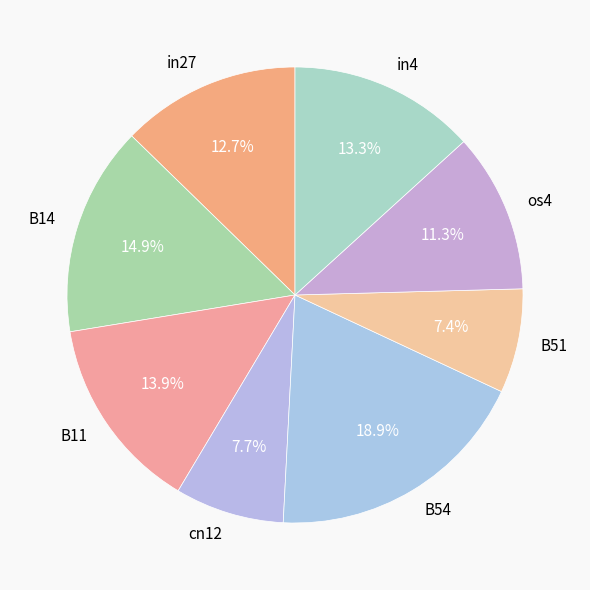

What percentage is the in27 slice, to the nearest percent?

13%